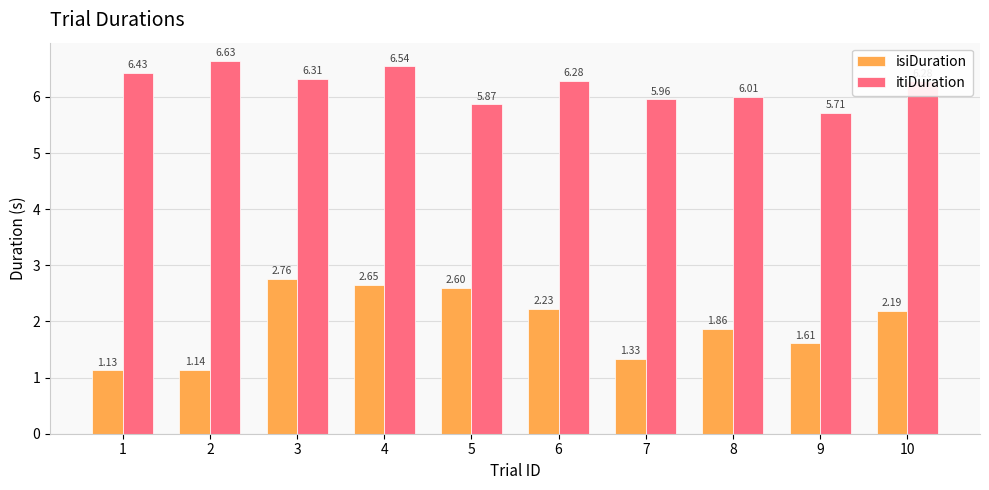

What is the sum of all isiDuration values?

19.5